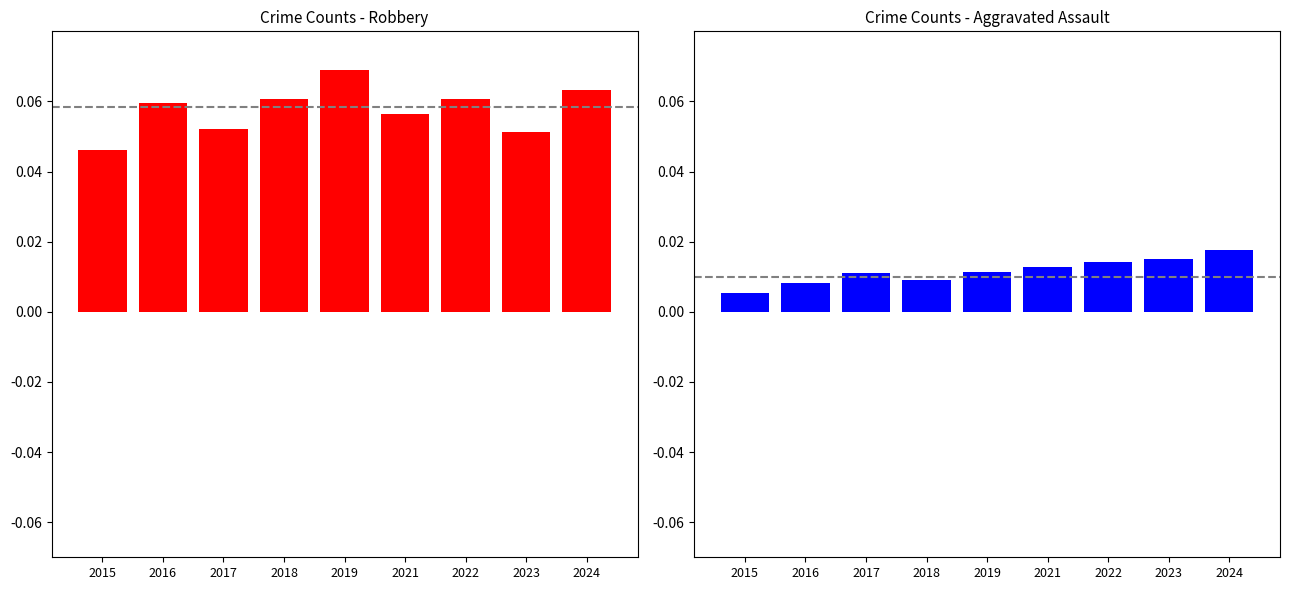

List the series in order of their overall mean, highest first.

Robbery, Aggravated Assault